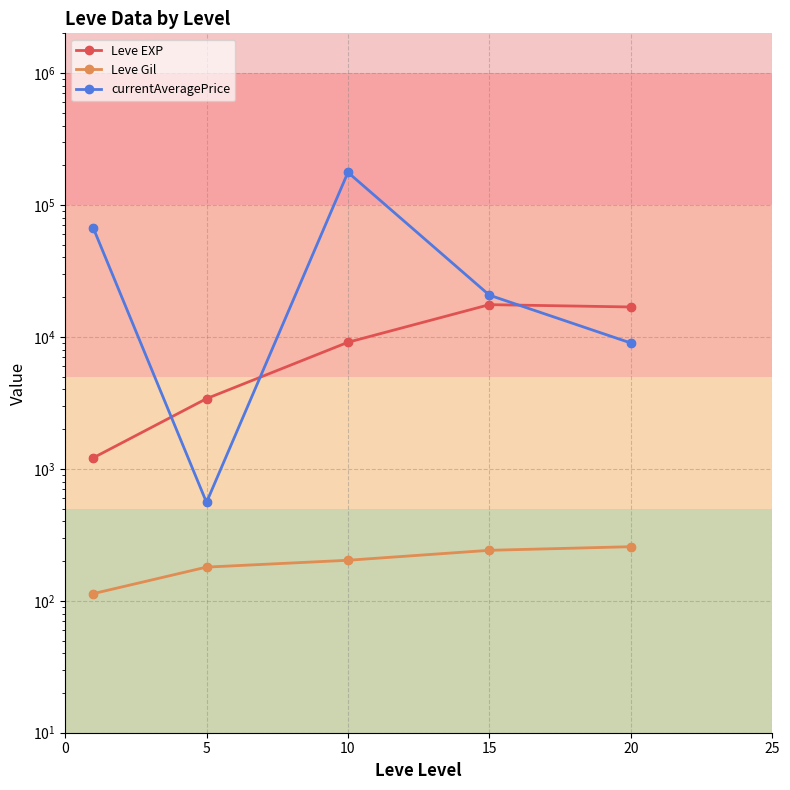

At how many categories does at least one series exceed 101150?

1